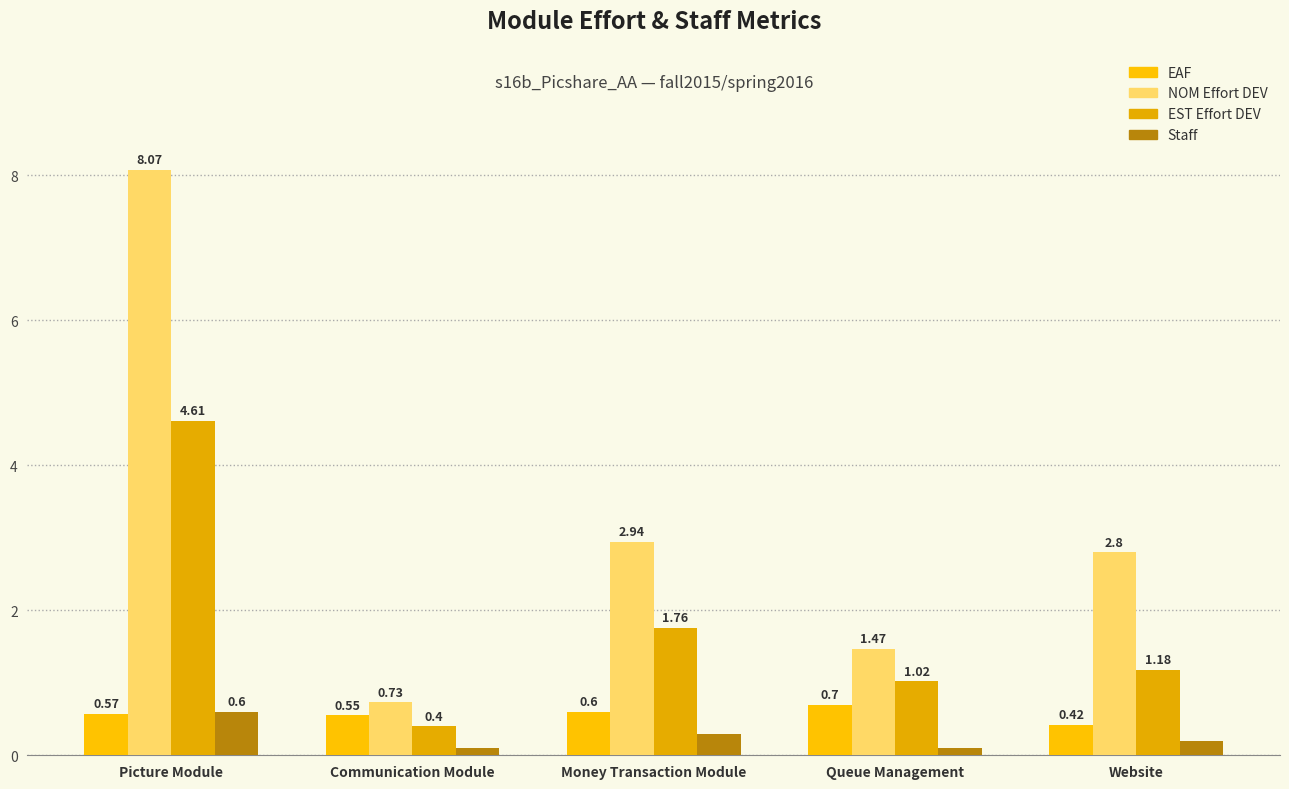

At how many categories does at least one series exceed 1?

4